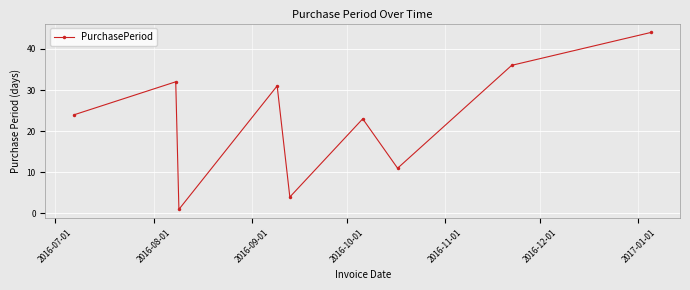

What is the sum of all values?

206